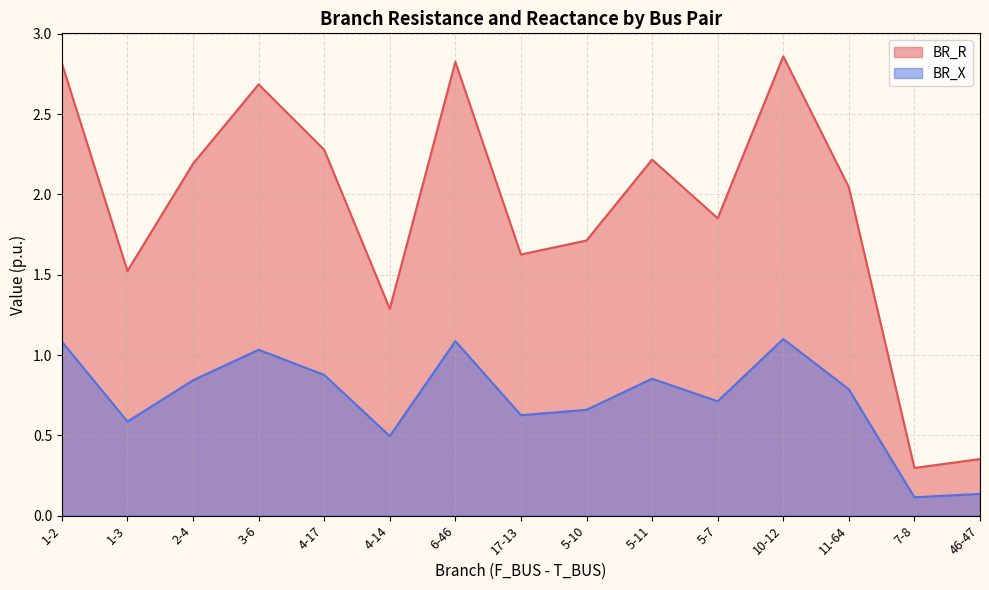

What is the value of the BR_X point at the 10th from the left?

0.9